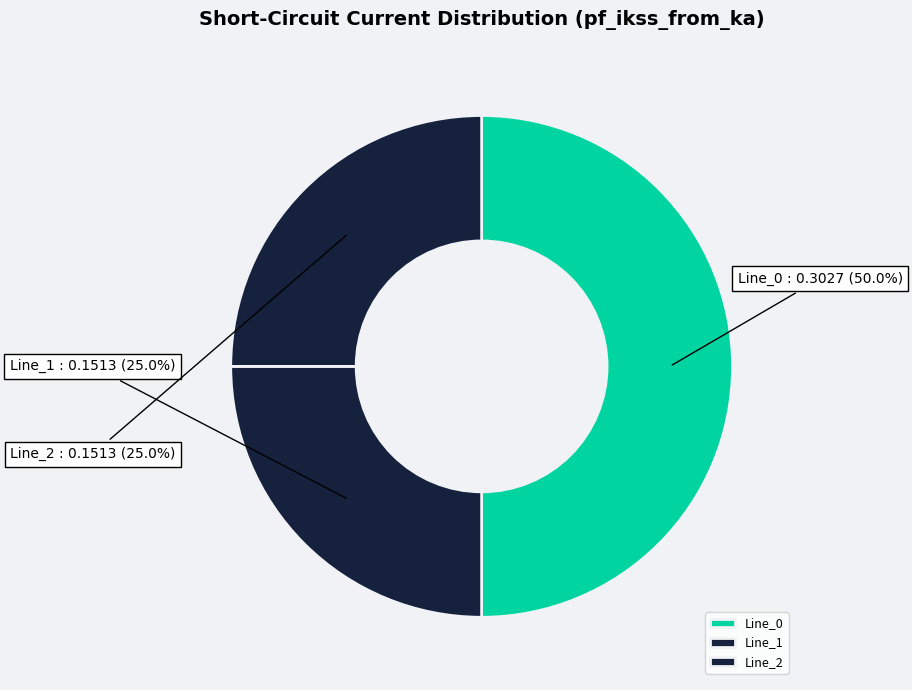

True or false: Line_2 accounts for 17% of the total.

False